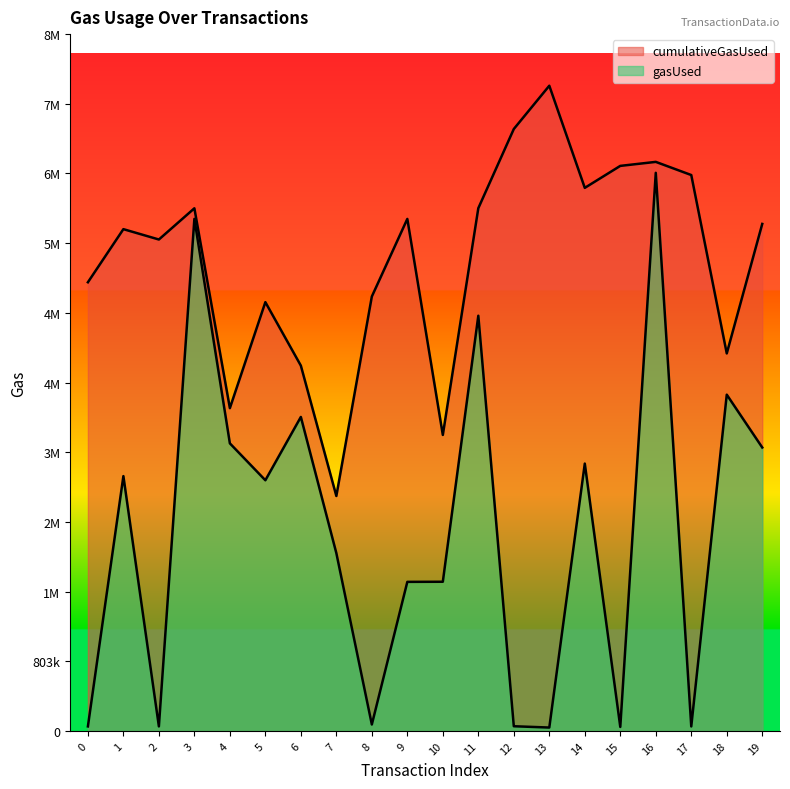

Rank the series by their average value, from lowest to highest.

gasUsed, cumulativeGasUsed